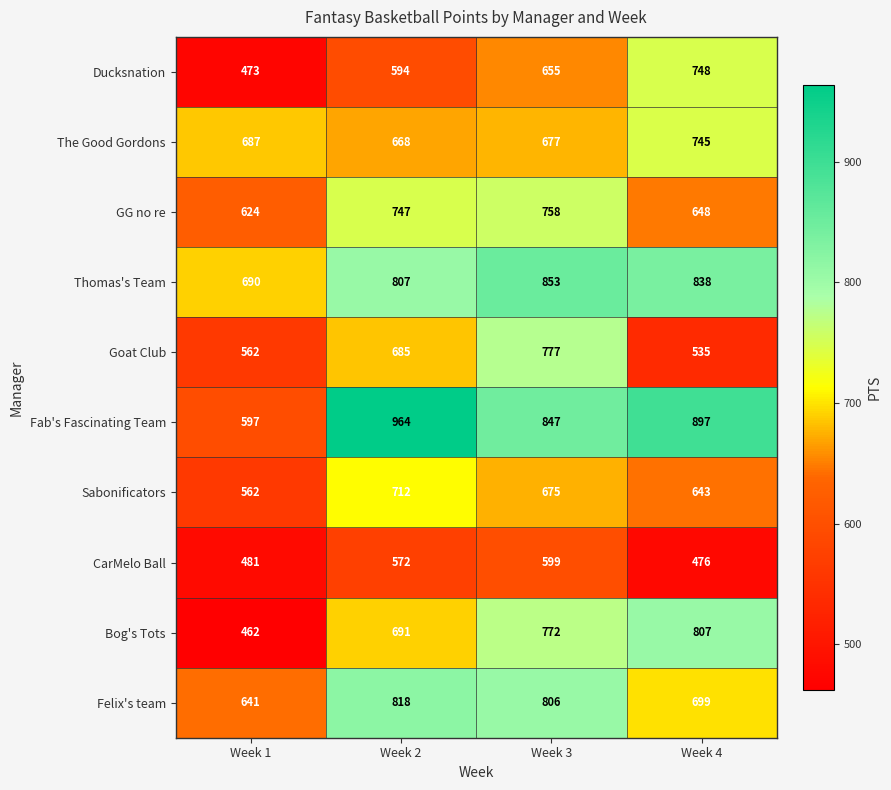

True or false: Bog's Tots has a value of 1086 at Week 3.

False